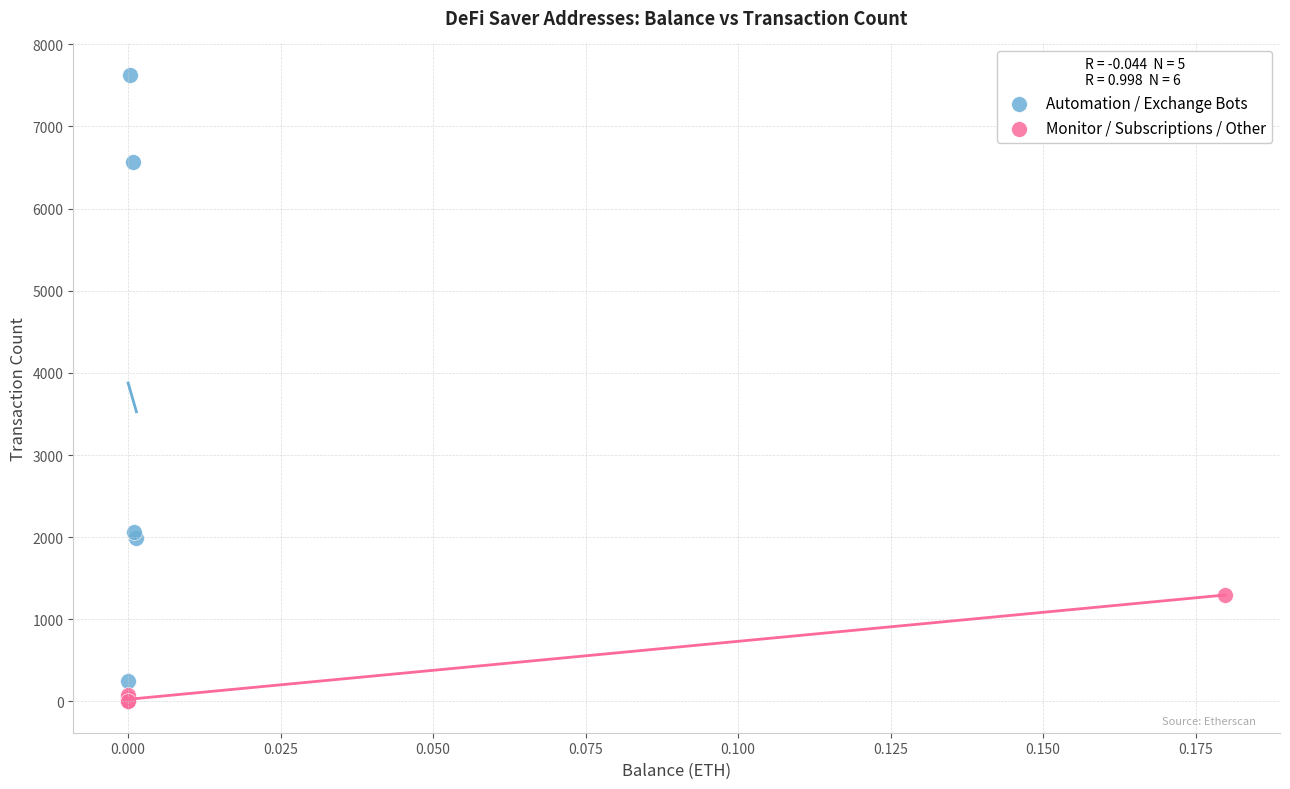

Which series contains the highest Y value?

Automation / Exchange Bots